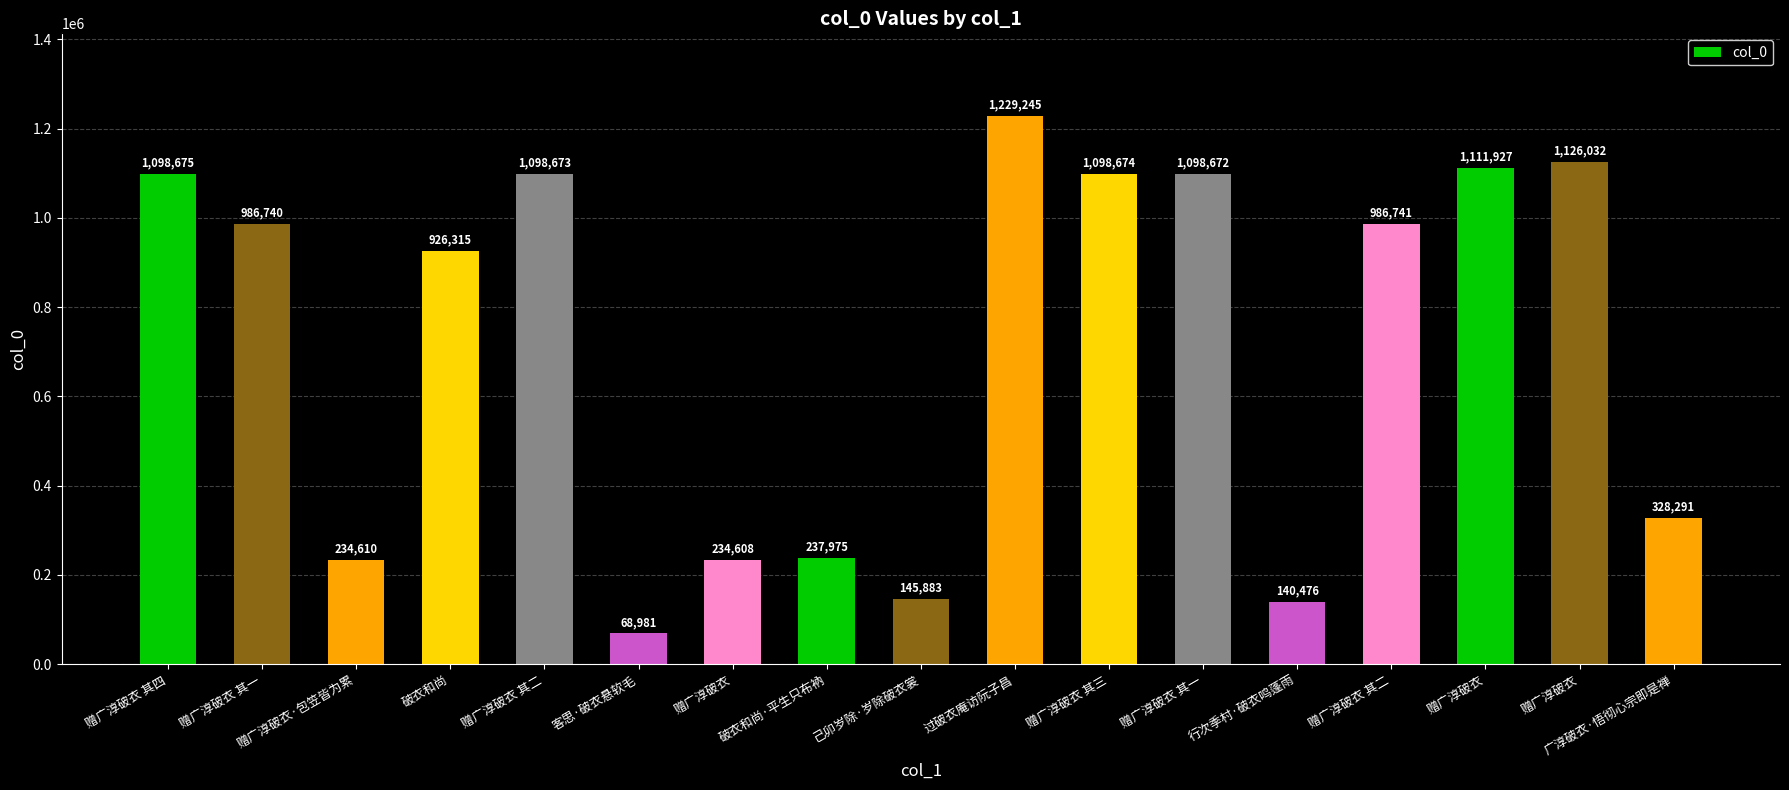

How many data points are less than 986740?

8